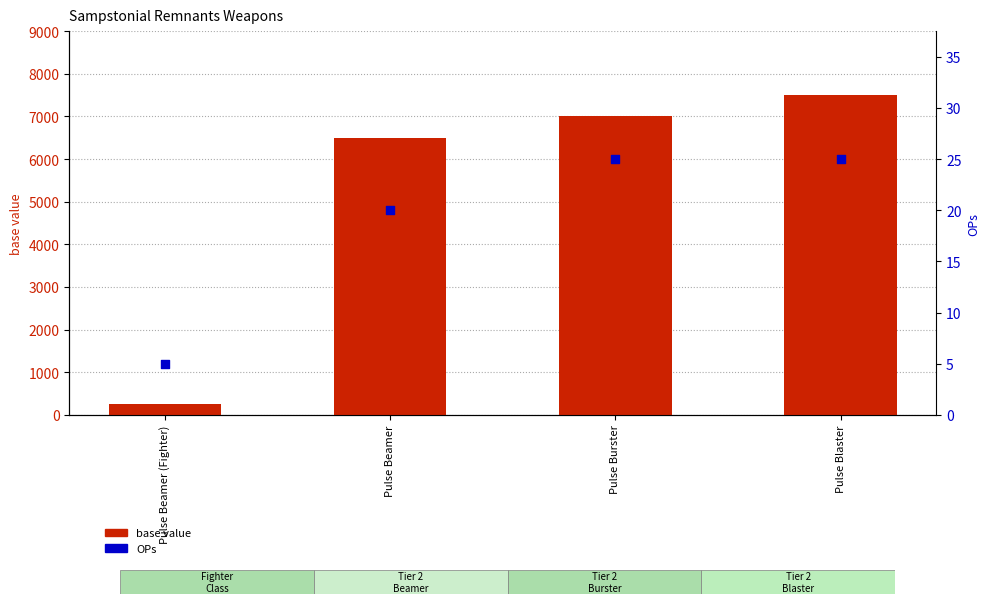

What is the total value across all series at Pulse Blaster?

7525